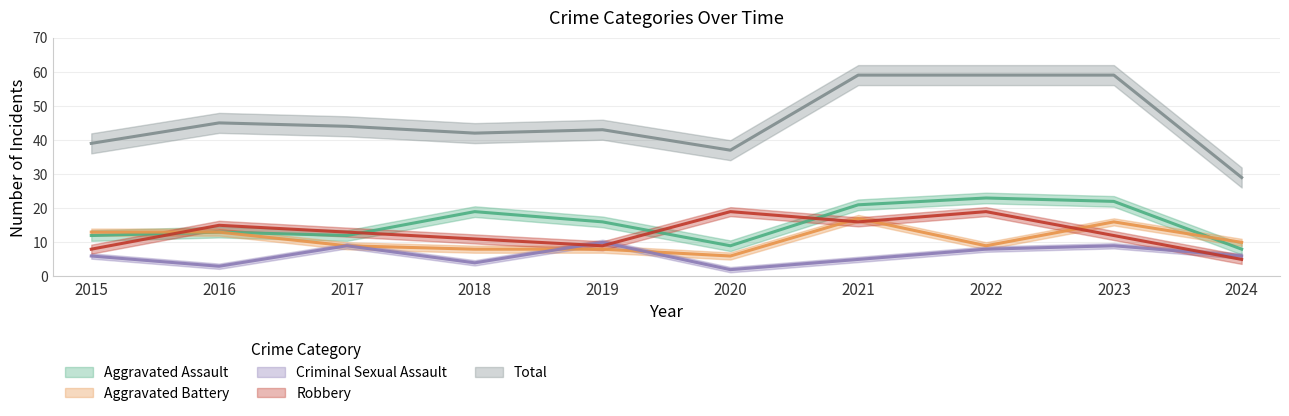

What is the sum of all Total values?

456